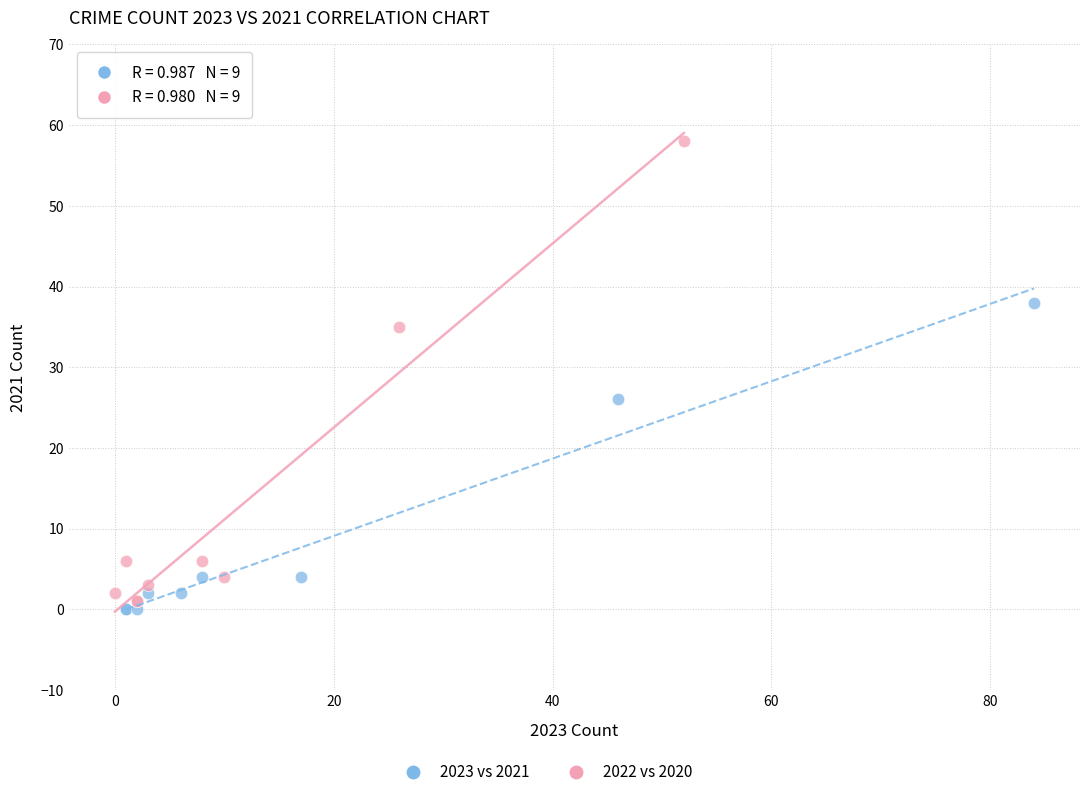

Which series has the largest Y range (max minus min)?

2022 vs 2020